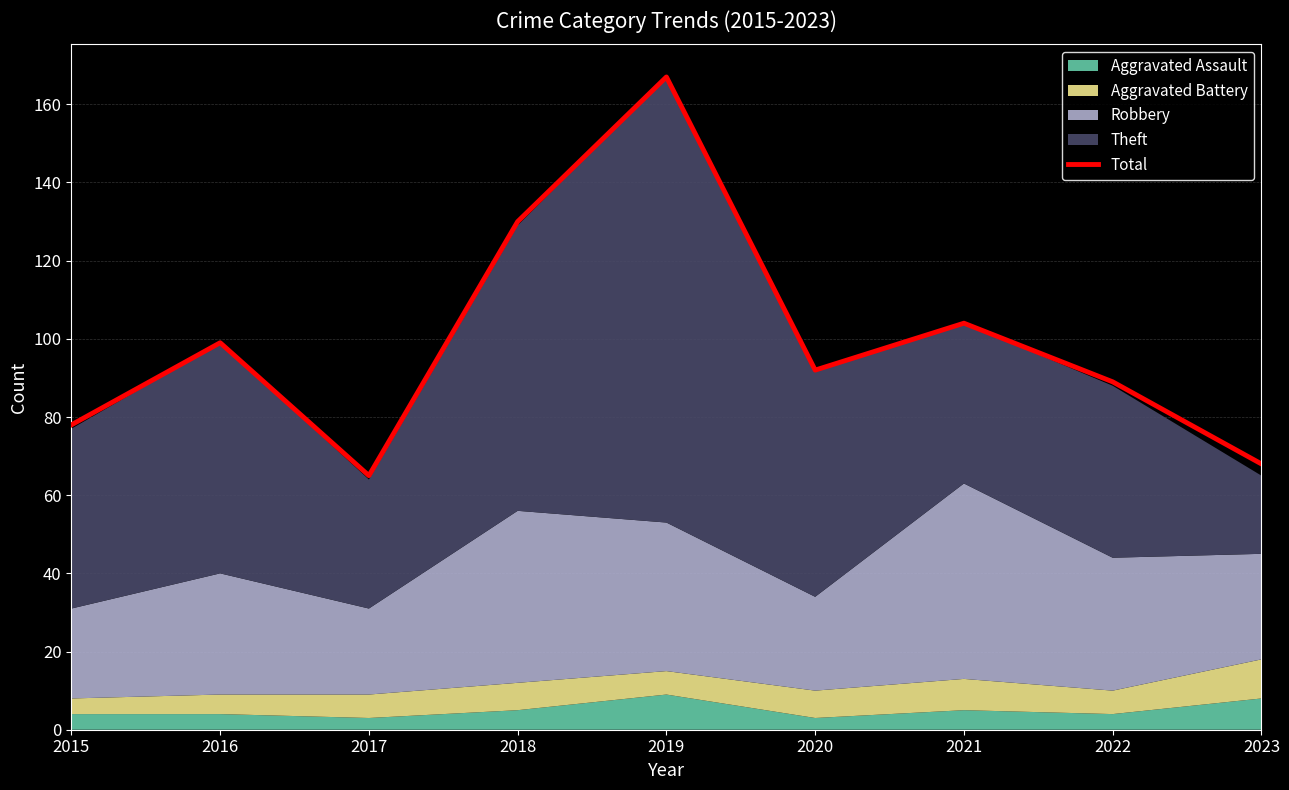

Is it true that Total equals 65 at 2017?

True